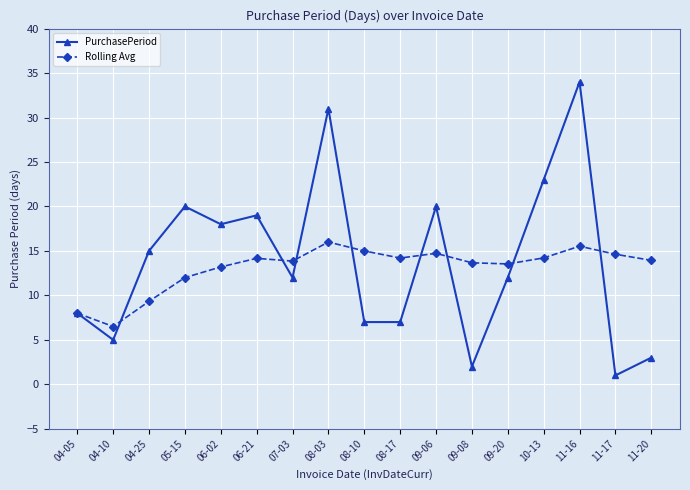

True or false: Rolling Avg and PurchasePeriod intersect in this chart.

True